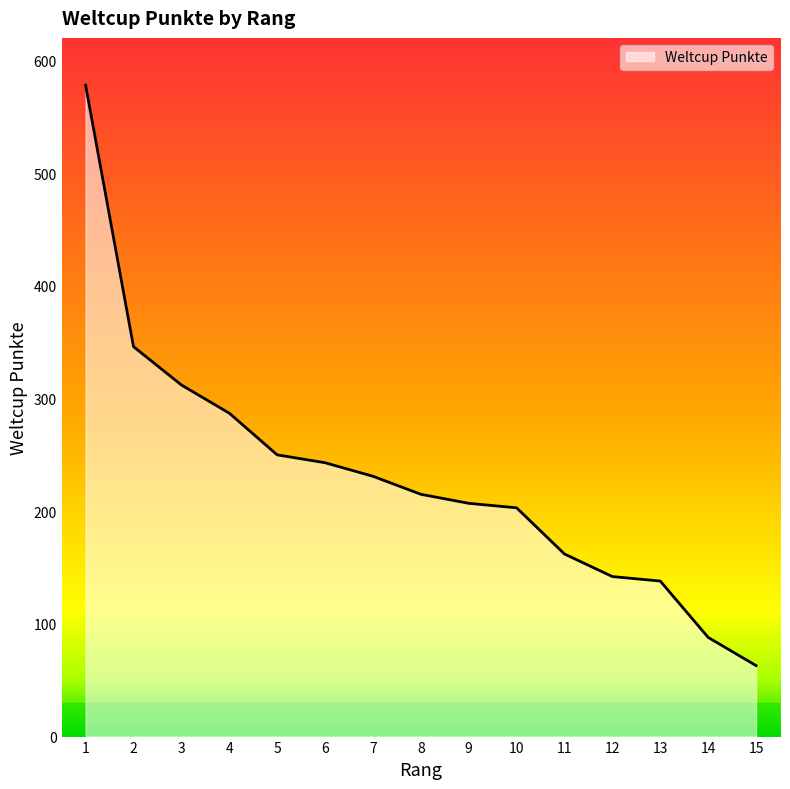

What is the change in value from 1 to 5?

-328